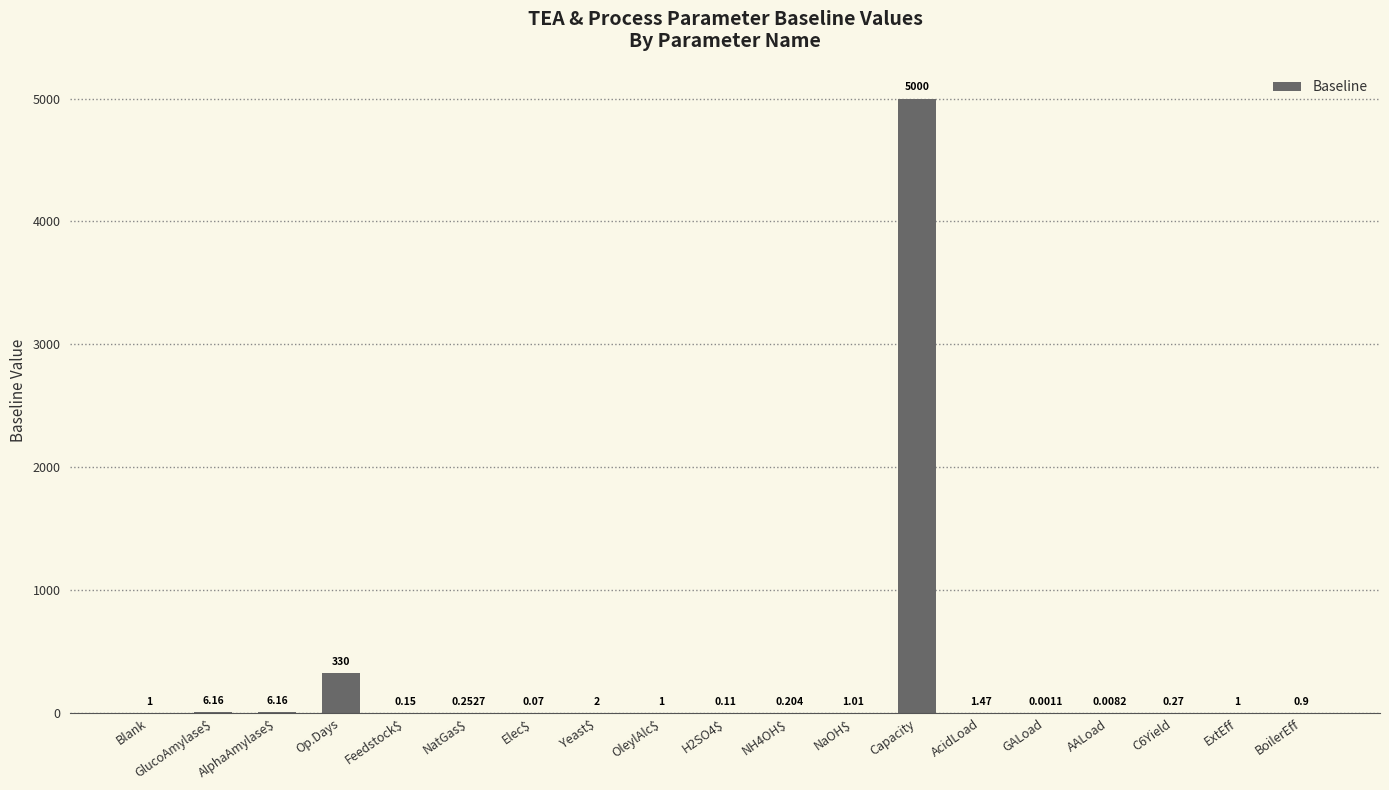

Which category has the highest value across all series?

Capacity